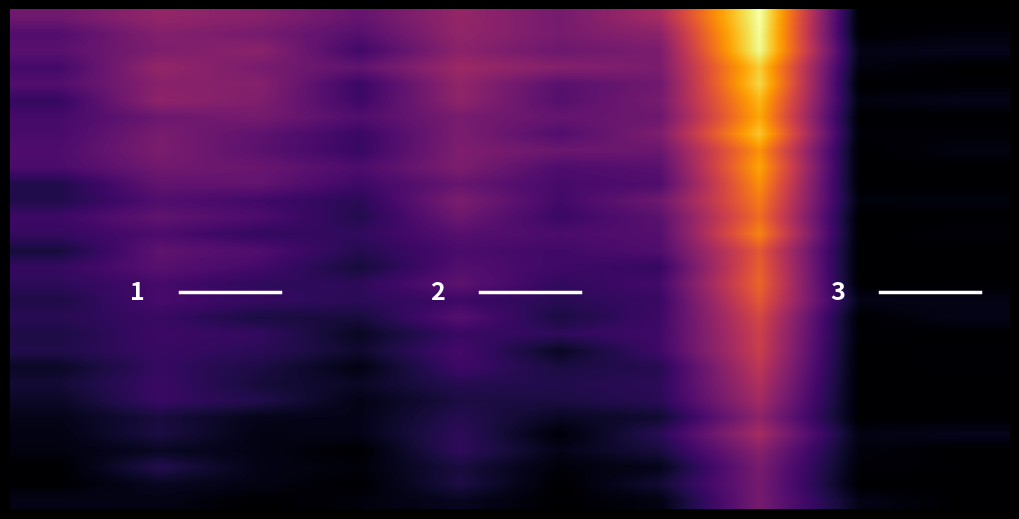

Reading right to left, list all the values displayed in this chart.

row_0: 0.0	0.0	1.0	0.4	0.3	0.4	0.3	0.4	0.4	0.3
row_1: 0.0	0.0	1.0	0.4	0.3	0.4	0.2	0.3	0.4	0.2
row_2: 0.0	0.0	1.0	0.3	0.3	0.4	0.2	0.4	0.3	0.3
row_3: 0.0	0.0	0.9	0.3	0.4	0.4	0.3	0.3	0.4	0.2
row_4: 0.0	0.0	0.9	0.3	0.3	0.4	0.2	0.4	0.4	0.2
row_5: 0.0	0.0	0.8	0.3	0.2	0.4	0.2	0.3	0.4	0.2
row_6: 0.0	0.0	0.8	0.3	0.3	0.3	0.2	0.3	0.3	0.2
row_7: 0.0	0.0	0.9	0.3	0.2	0.3	0.2	0.3	0.3	0.2
row_8: 0.0	0.0	0.8	0.3	0.3	0.3	0.2	0.3	0.3	0.2
row_9: 0.0	0.0	0.8	0.3	0.2	0.3	0.2	0.3	0.3	0.2
row_10: 0.0	0.0	0.8	0.2	0.2	0.3	0.2	0.3	0.3	0.1
row_11: 0.0	0.0	0.7	0.3	0.2	0.3	0.1	0.2	0.2	0.1
row_12: 0.0	0.0	0.7	0.3	0.2	0.3	0.1	0.2	0.3	0.2
row_13: 0.0	0.0	0.7	0.2	0.2	0.2	0.2	0.2	0.2	0.2
row_14: 0.0	0.0	0.6	0.2	0.2	0.2	0.1	0.2	0.3	0.1
row_15: 0.0	0.0	0.6	0.2	0.2	0.2	0.1	0.2	0.3	0.2
row_16: 0.0	0.0	0.7	0.2	0.2	0.3	0.2	0.2	0.2	0.2
row_17: 0.0	0.0	0.6	0.2	0.1	0.2	0.2	0.2	0.2	0.1
row_18: 0.0	0.0	0.6	0.2	0.1	0.2	0.1	0.1	0.2	0.1
row_19: 0.0	0.0	0.5	0.2	0.2	0.2	0.1	0.2	0.2	0.1
row_20: 0.0	0.0	0.5	0.2	0.1	0.2	0.1	0.2	0.2	0.1
row_21: 0.0	0.0	0.5	0.1	0.1	0.2	0.0	0.1	0.2	0.1
row_22: 0.0	0.0	0.5	0.2	0.1	0.1	0.1	0.1	0.2	0.1
row_23: 0.0	0.0	0.4	0.1	0.1	0.1	0.0	0.1	0.2	0.1
row_24: 0.0	0.0	0.4	0.1	0.1	0.1	0.0	0.0	0.1	0.0
row_25: 0.0	0.0	0.4	0.1	0.0	0.2	0.0	0.0	0.1	0.0
row_26: 0.0	0.0	0.4	0.1	0.0	0.2	0.0	0.0	0.1	0.0
row_27: 0.0	0.0	0.3	0.0	0.0	0.1	0.0	0.0	0.1	0.0
row_28: 0.0	0.0	0.3	0.1	0.0	0.1	0.0	0.0	0.1	0.0
row_29: 0.0	0.0	0.3	0.0	0.0	0.1	0.0	0.0	0.0	0.0